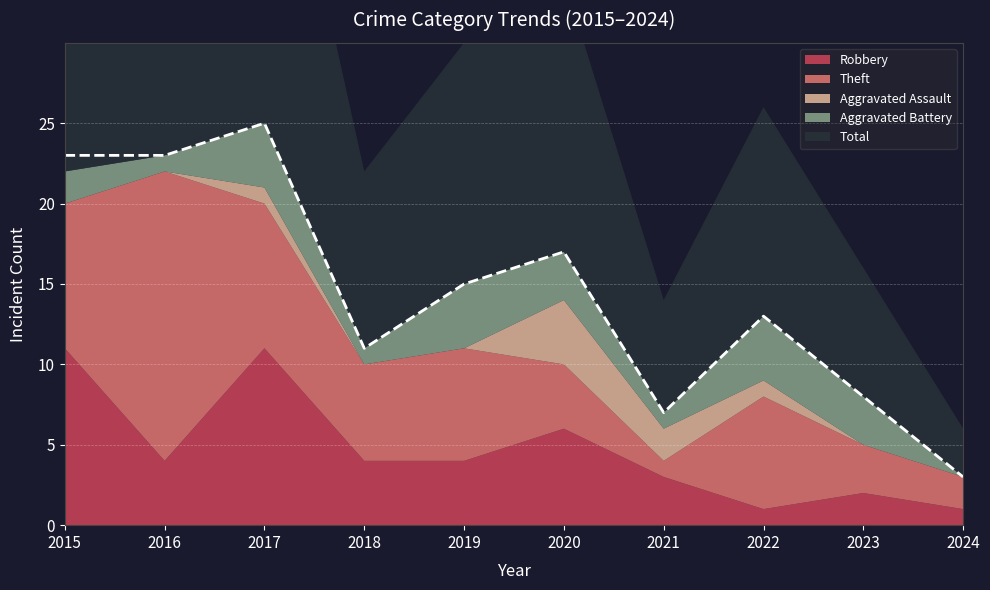

True or false: Theft and Aggravated Battery intersect in this chart.

False